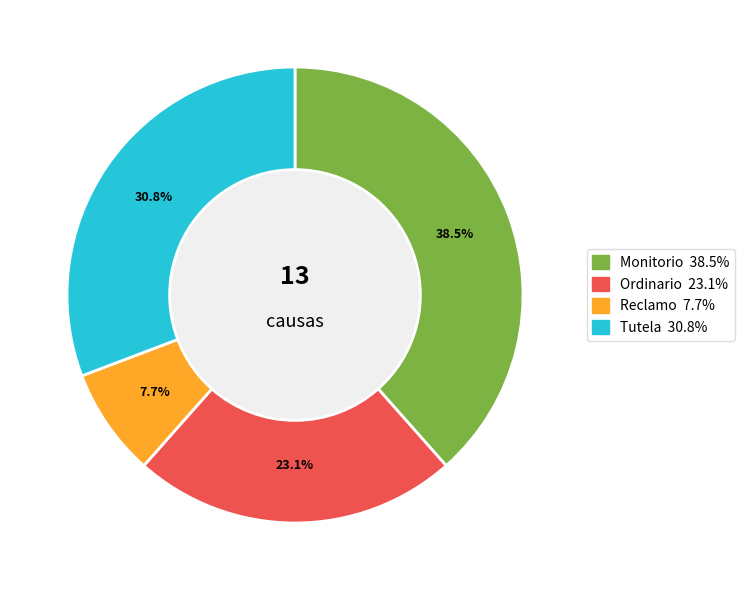

Rank the categories by value from lowest to highest.

Reclamo, Ordinario, Tutela, Monitorio